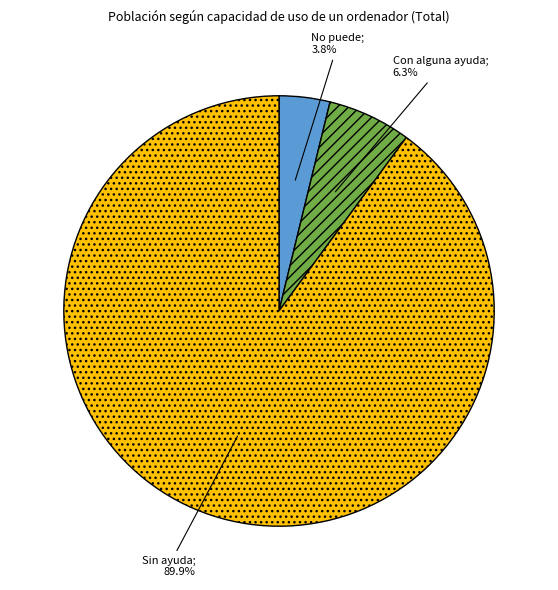

Does any single category account for the majority?

Yes